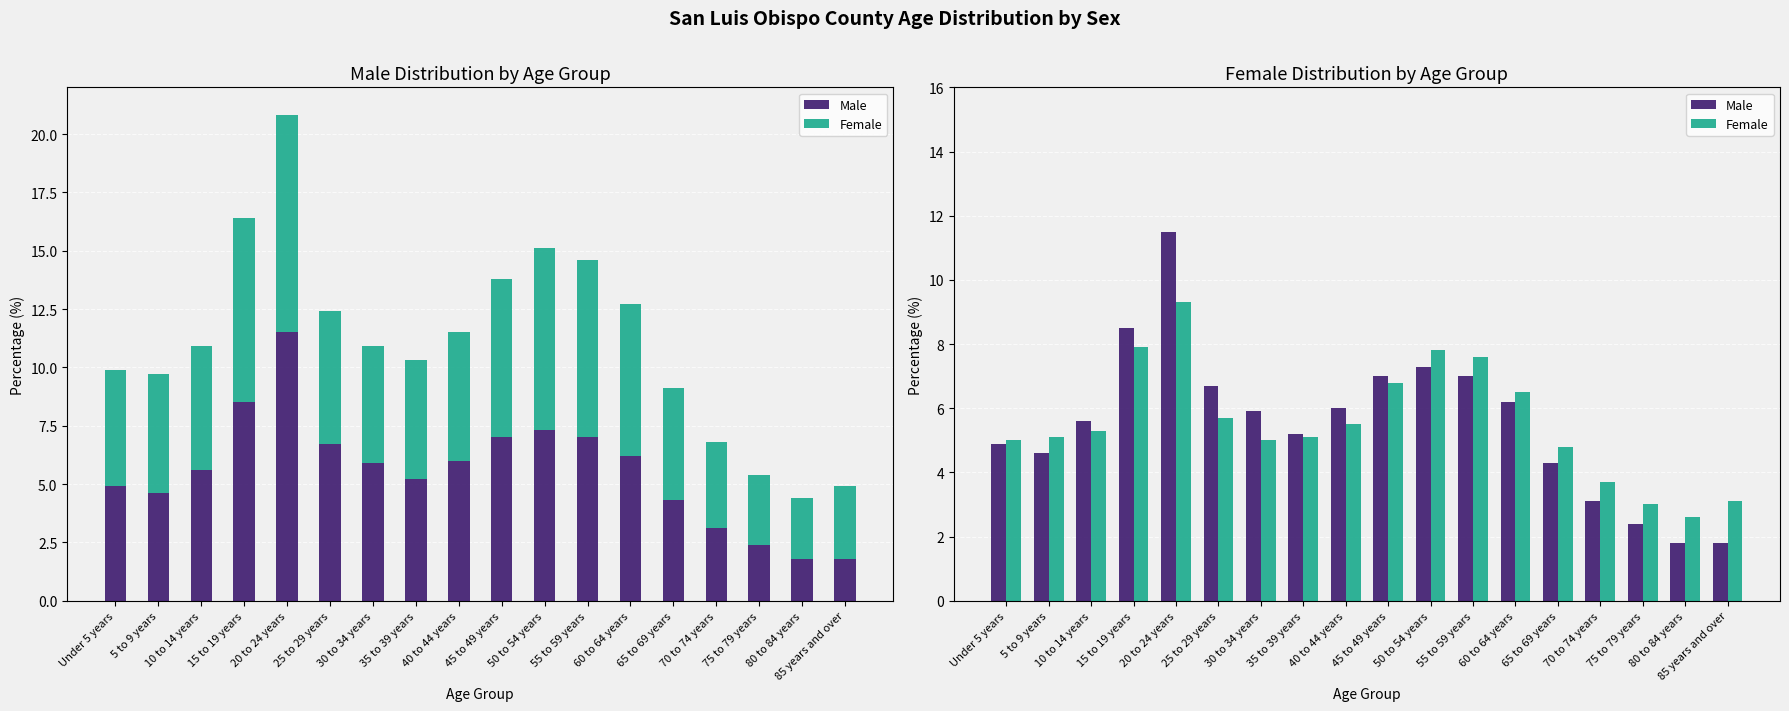

Reading left to right, list all the values displayed in this chart.

Male: 4.9	4.6	5.6	8.5	11.5	6.7	5.9	5.2	6.0	7.0	7.3	7.0	6.2	4.3	3.1	2.4	1.8	1.8
Female: 5.0	5.1	5.3	7.9	9.3	5.7	5.0	5.1	5.5	6.8	7.8	7.6	6.5	4.8	3.7	3.0	2.6	3.1